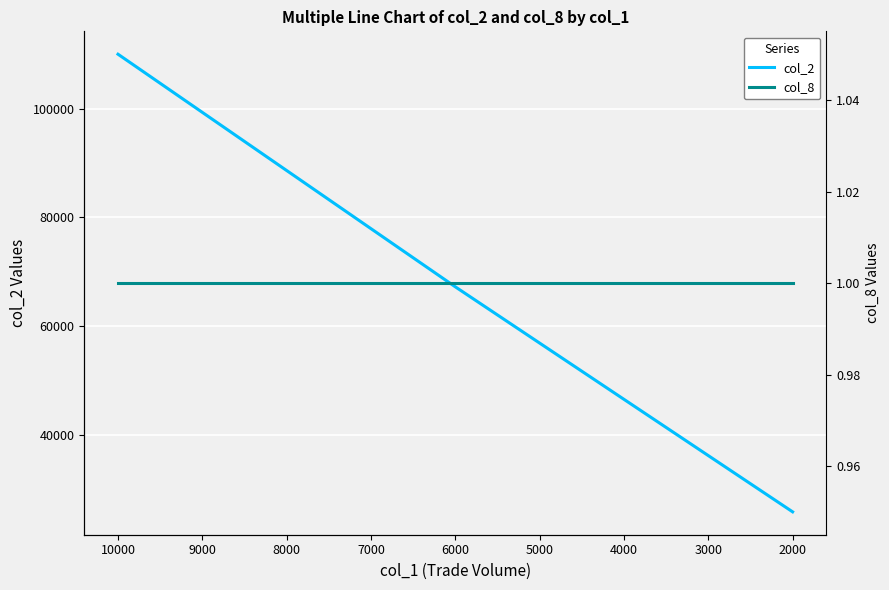

What are all the series names shown in the legend?

col_2, col_8